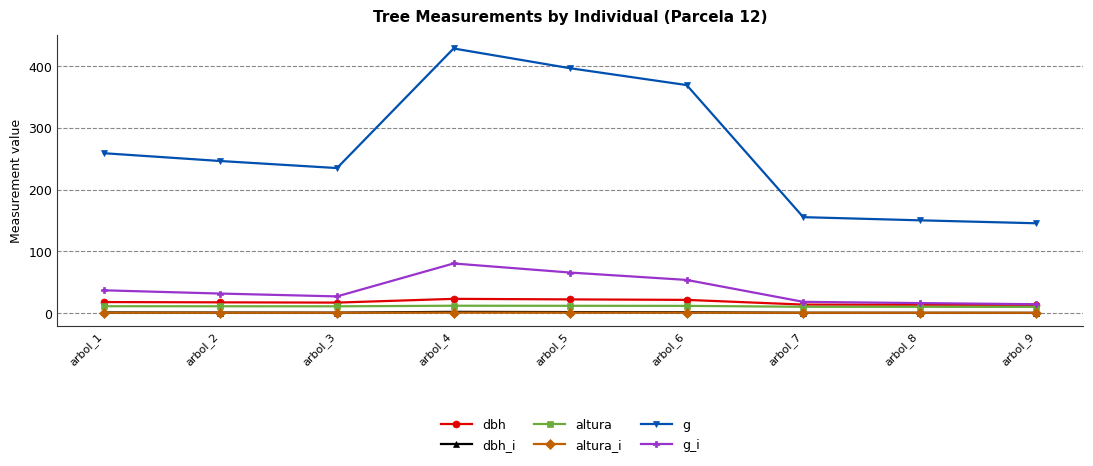

What is the value of the altura point at the 9th from the left?

10.4